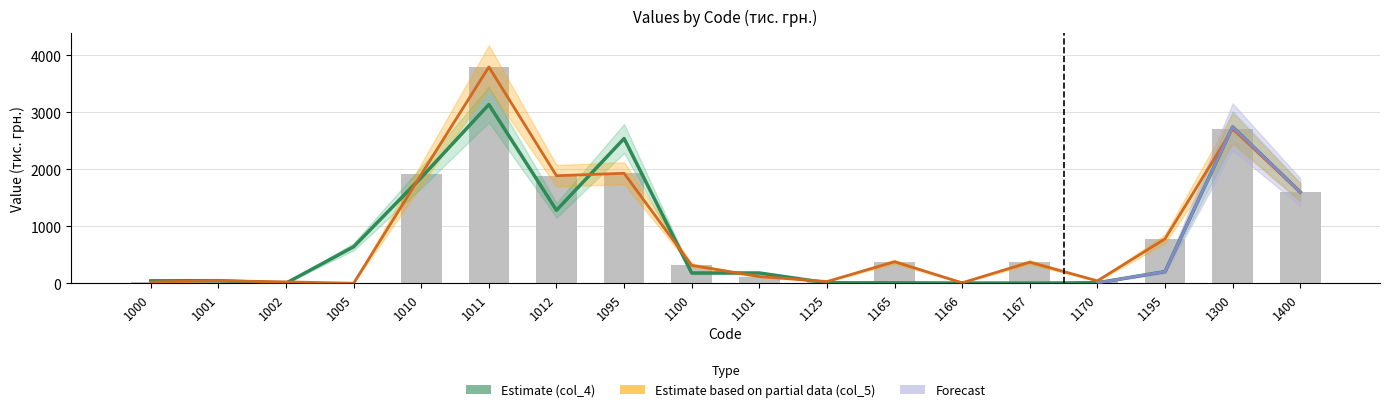

What is the value of the col_5 bar at the 1st from the left?

20.6